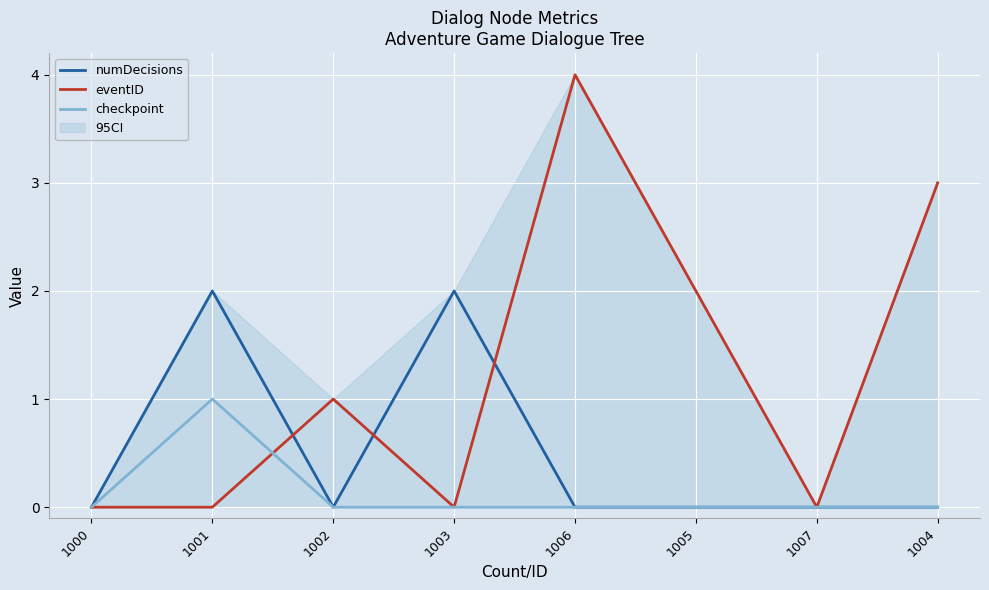

List the labels in order of checkpoint value, largest first.

1001, 1000, 1002, 1003, 1006, 1005, 1007, 1004